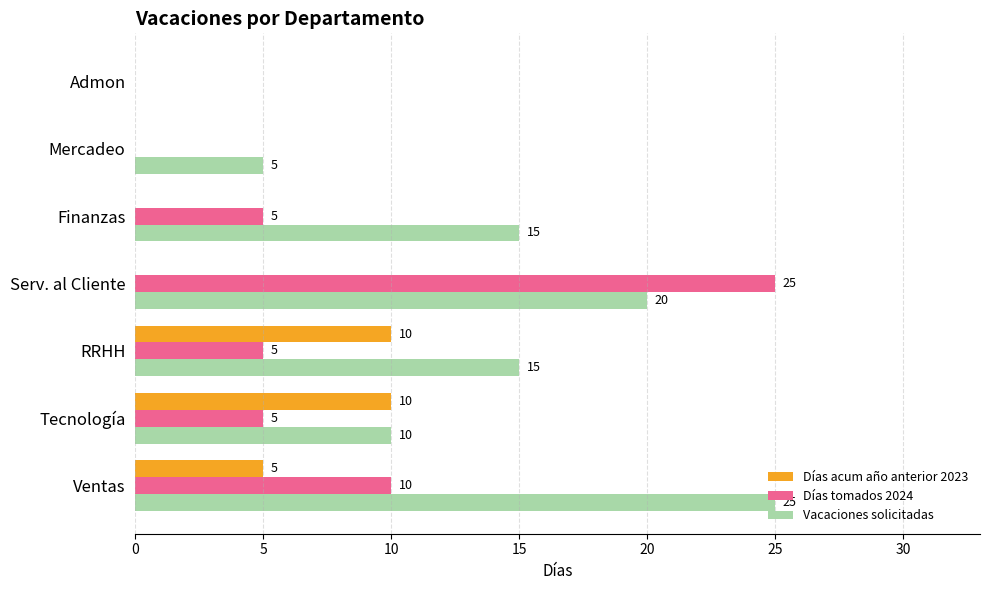

Is it true that Días tomados 2024 equals 16 at Admon?

False